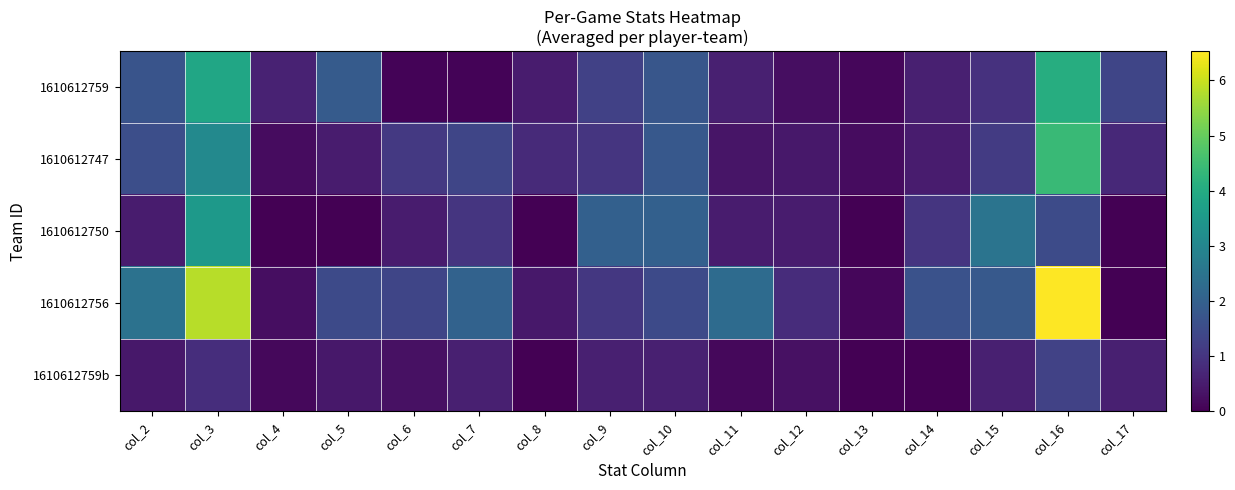

Rank the series at col_7 from lowest to highest value.

1610612759, 1610612759b, 1610612750, 1610612747, 1610612756